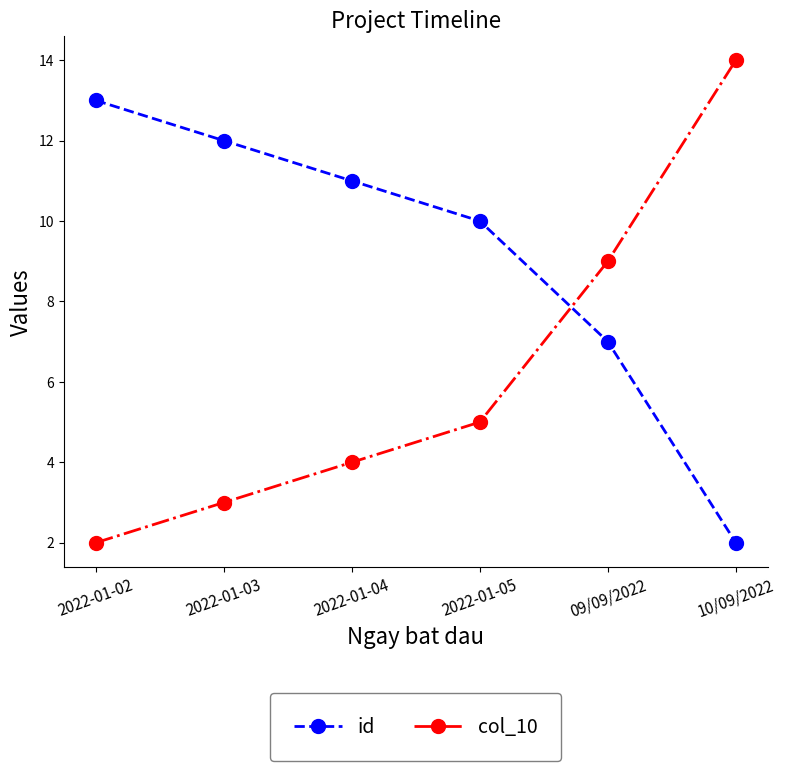

Is the value of id at 10/09/2022 greater than the value of col_10 at 2022-01-03?

No